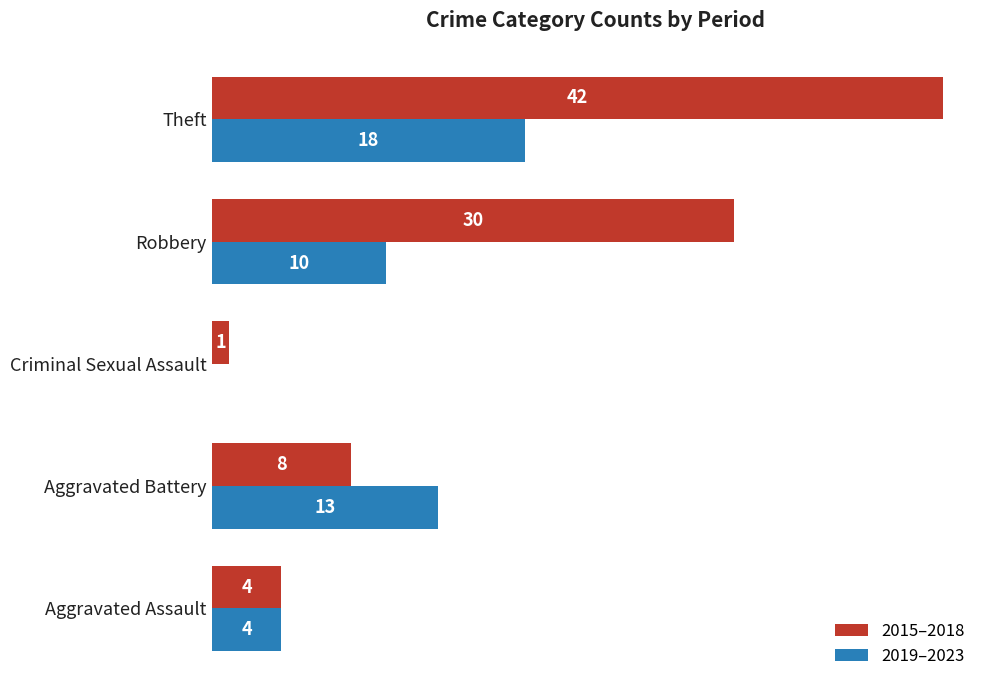

Which series has the largest total across all categories?

2015–2018